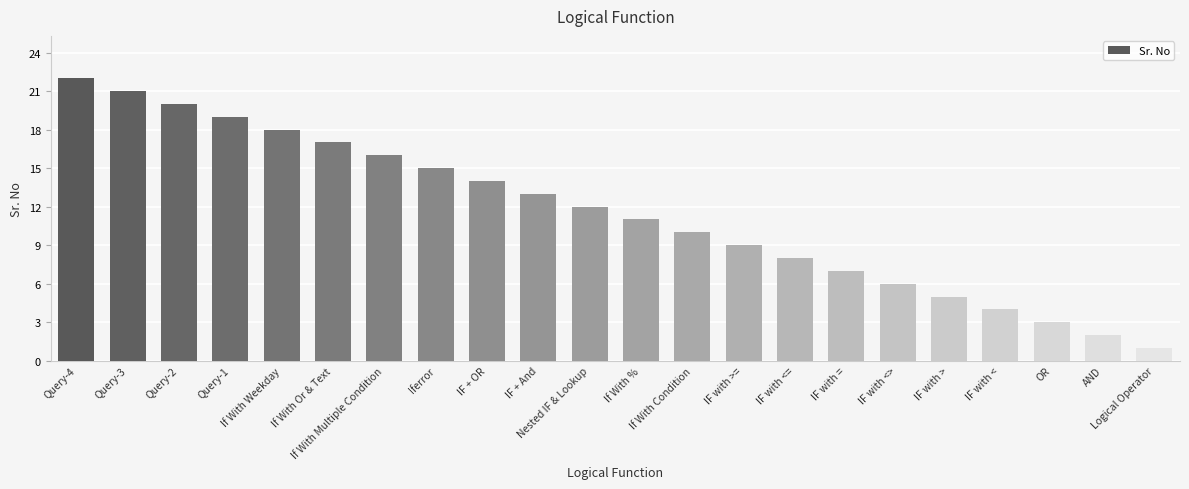

What is the sum of the values at IF with < and Query-4?

26